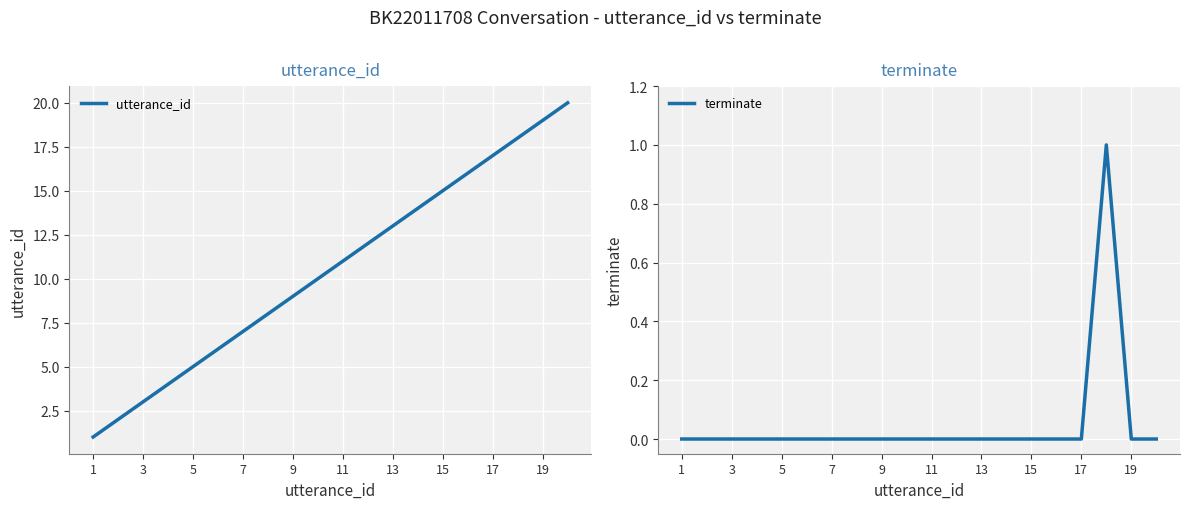

Rank the series at 15 from highest to lowest value.

utterance_id, terminate